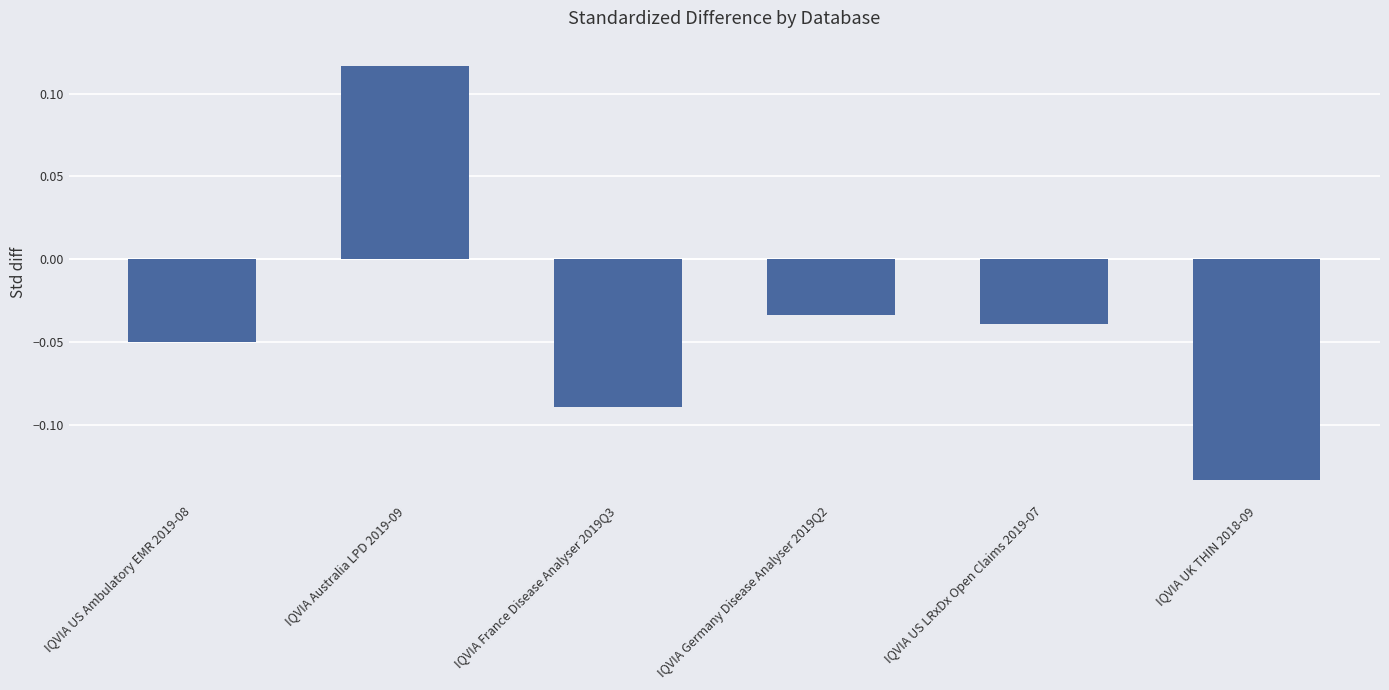

What is the label of the 1st bar from the right?

IQVIA UK THIN 2018-09